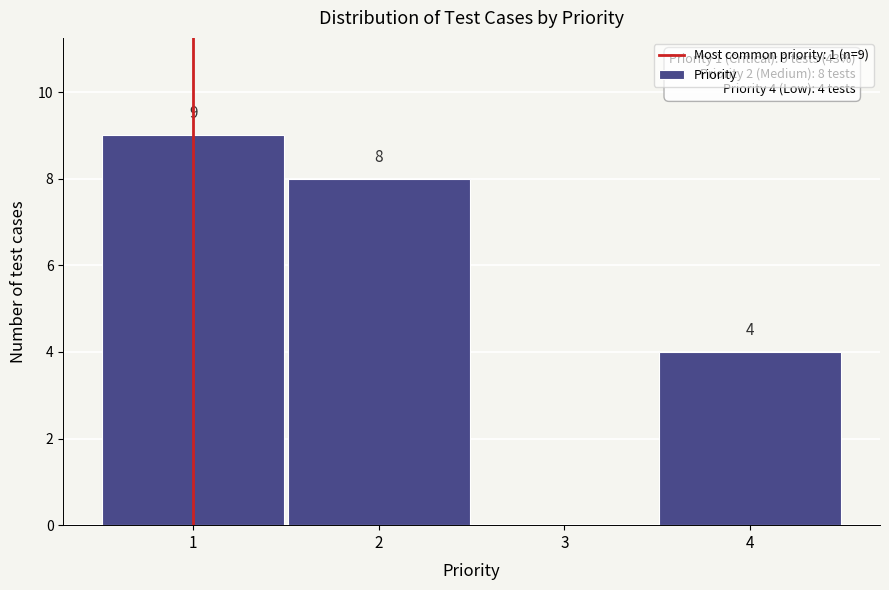

Which range on the x-axis has the tallest bar?

0.5 to 1.5